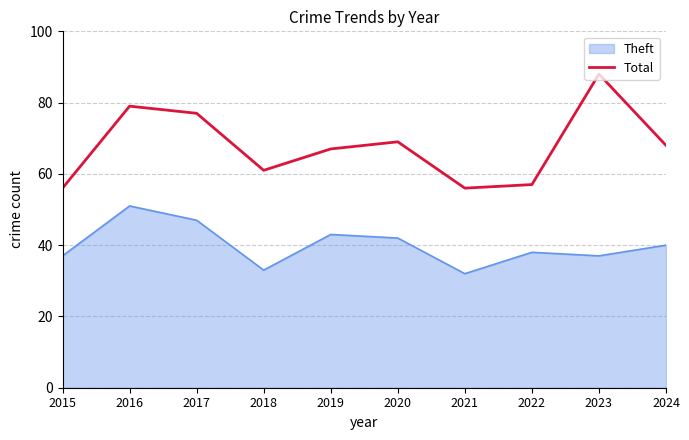

Which series has the largest total across all categories?

Total